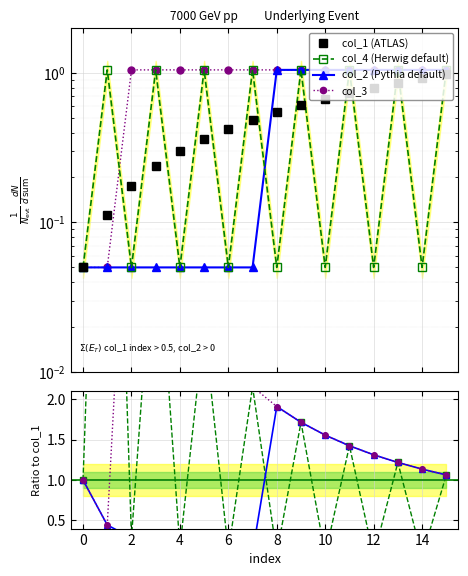

Is the value of col_3 at 2 greater than the value of col_1 at 6?

Yes